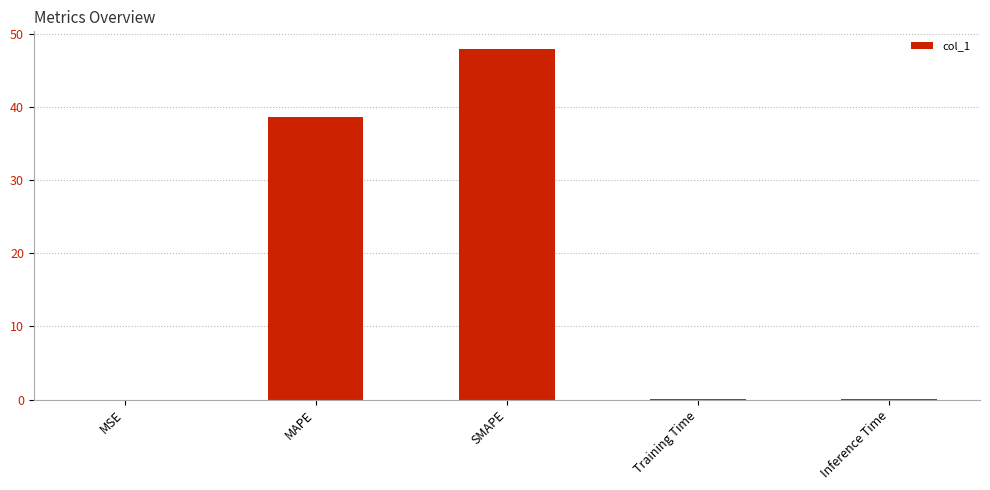

The value at Inference Time is 0.1. True or false?

True